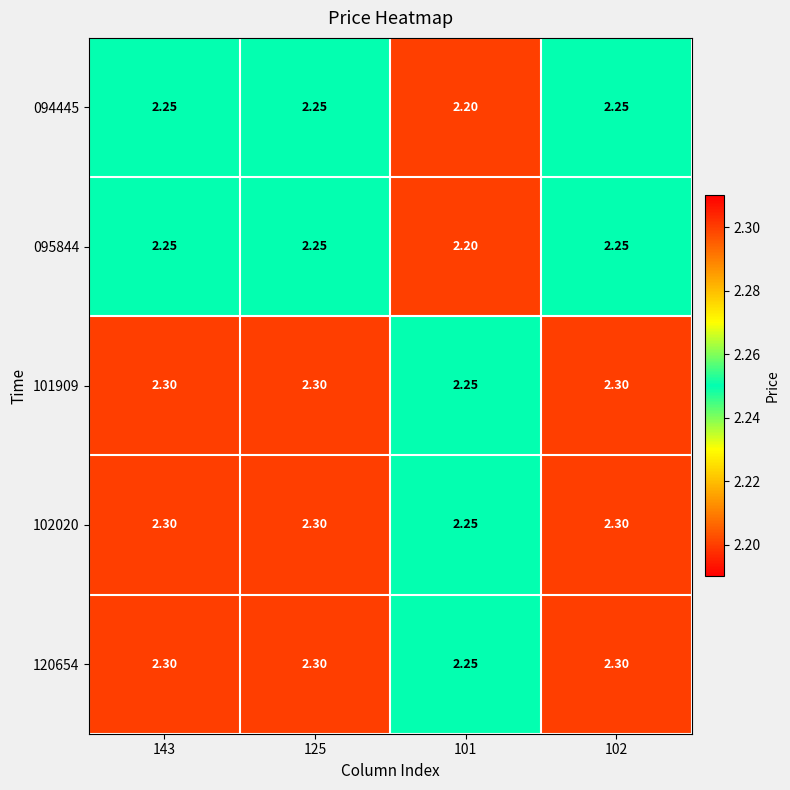

Between 125 and 143, which is larger?

125